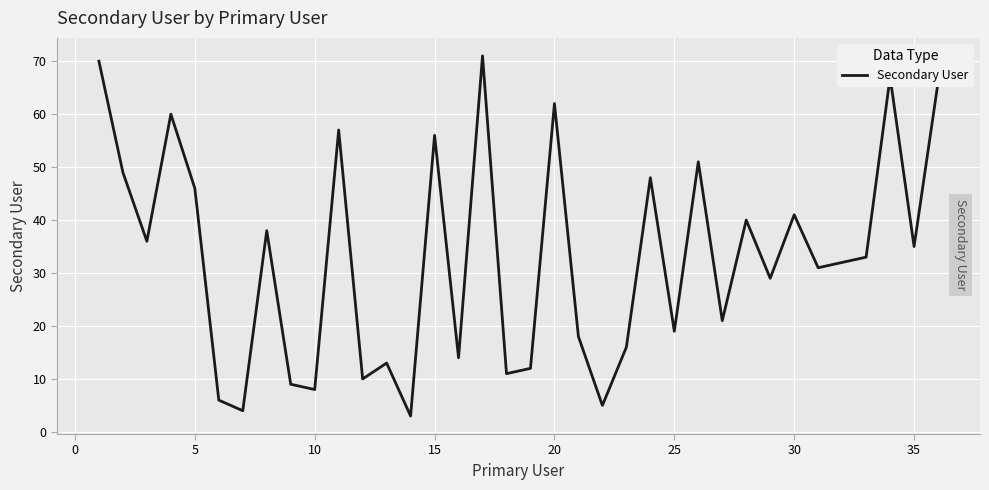

What is the greatest value displayed?

71